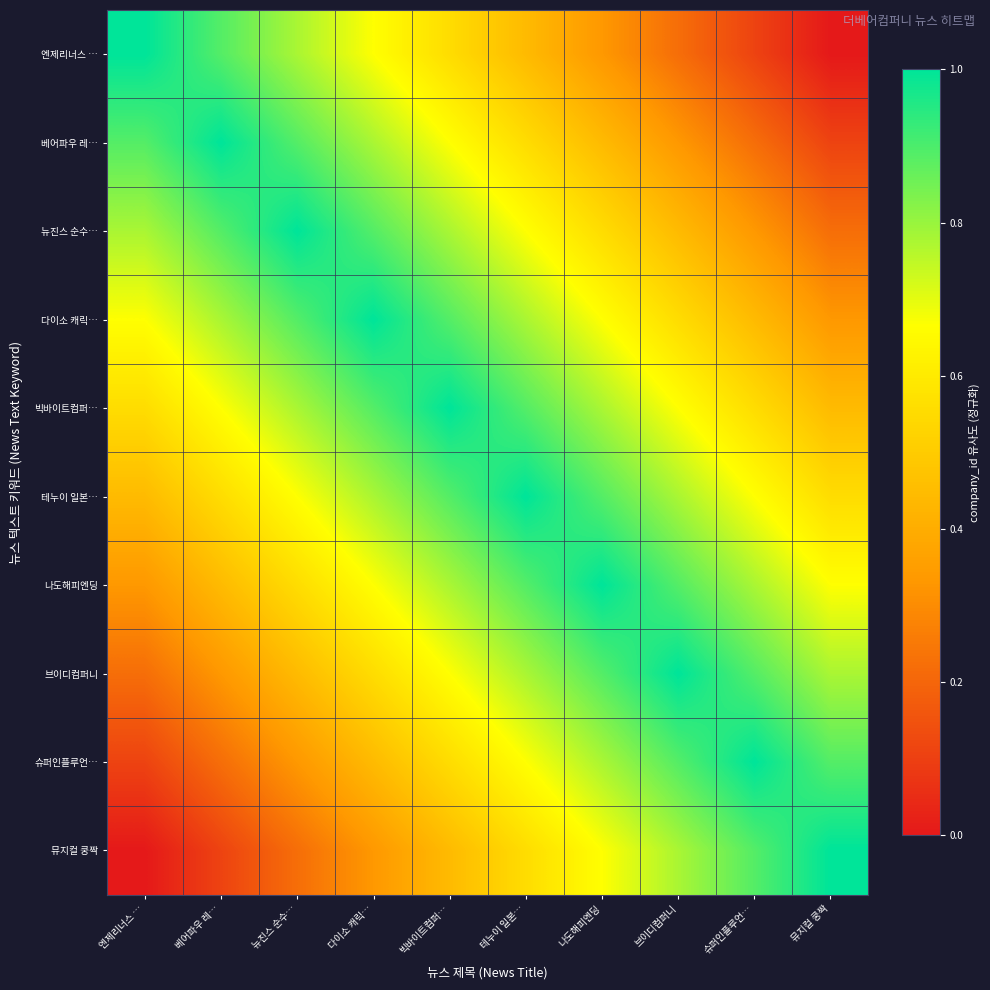

Which series has the widest spread of values?

엔제리너스 …